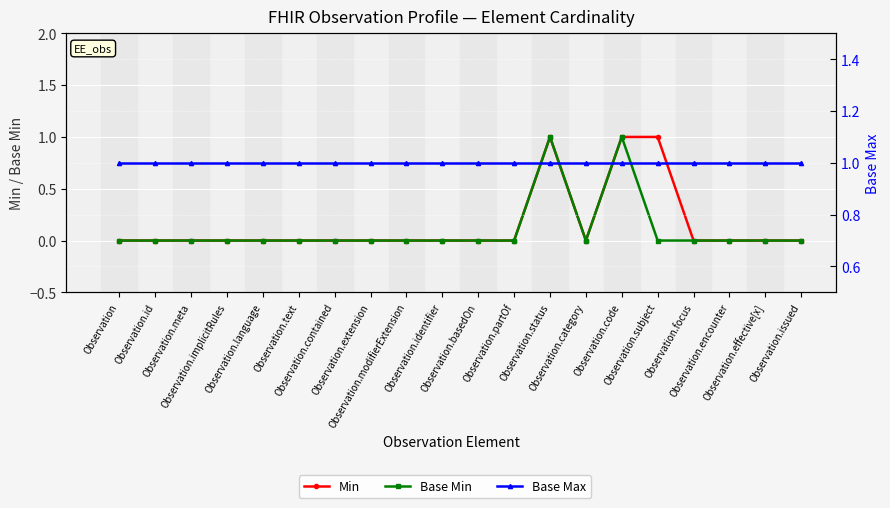

What is the maximum value shown in the chart?

1